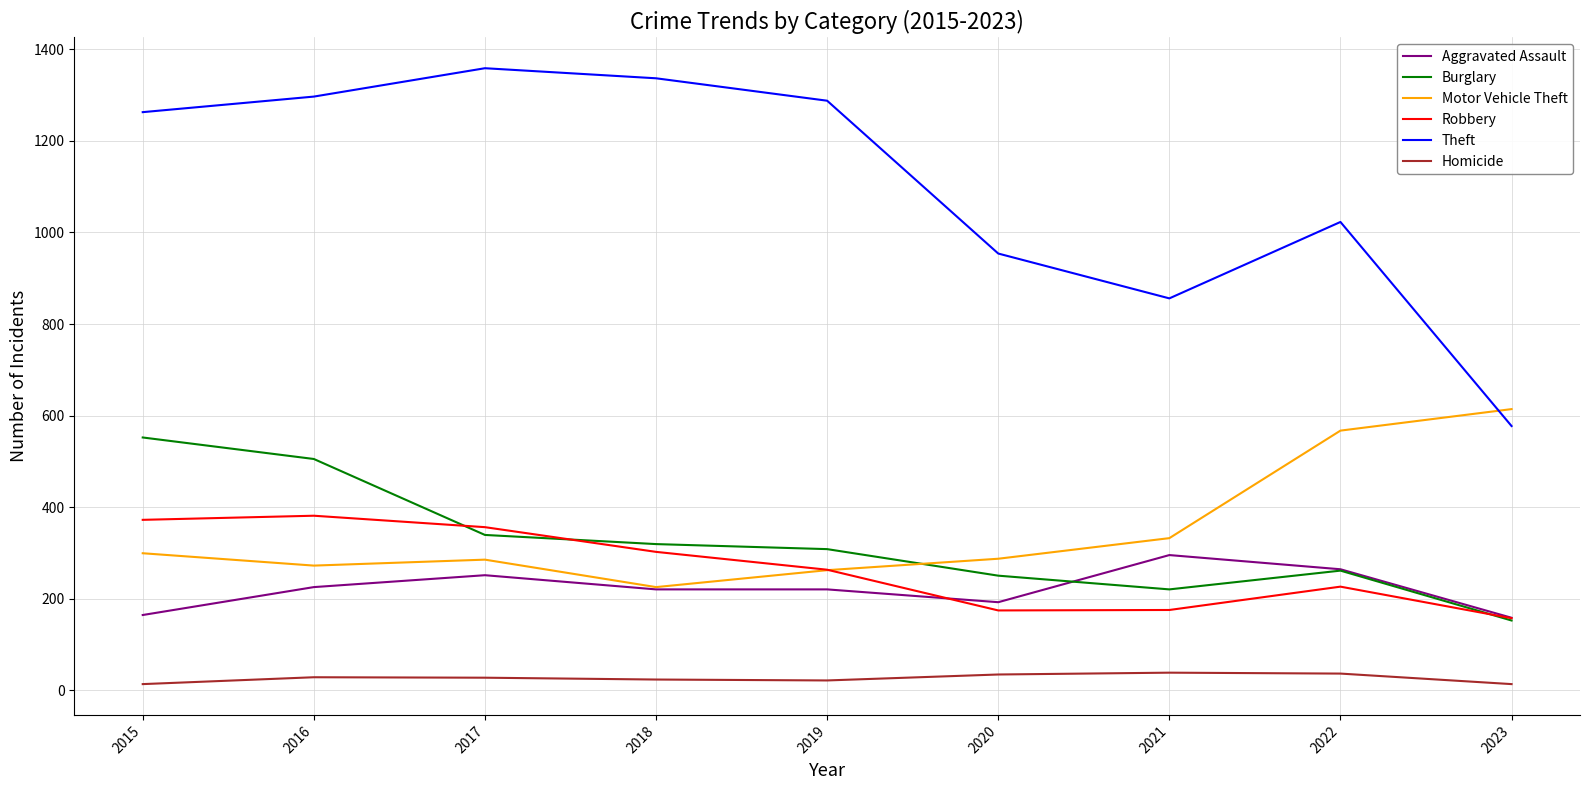

What is the sum of all Robbery values?

2406